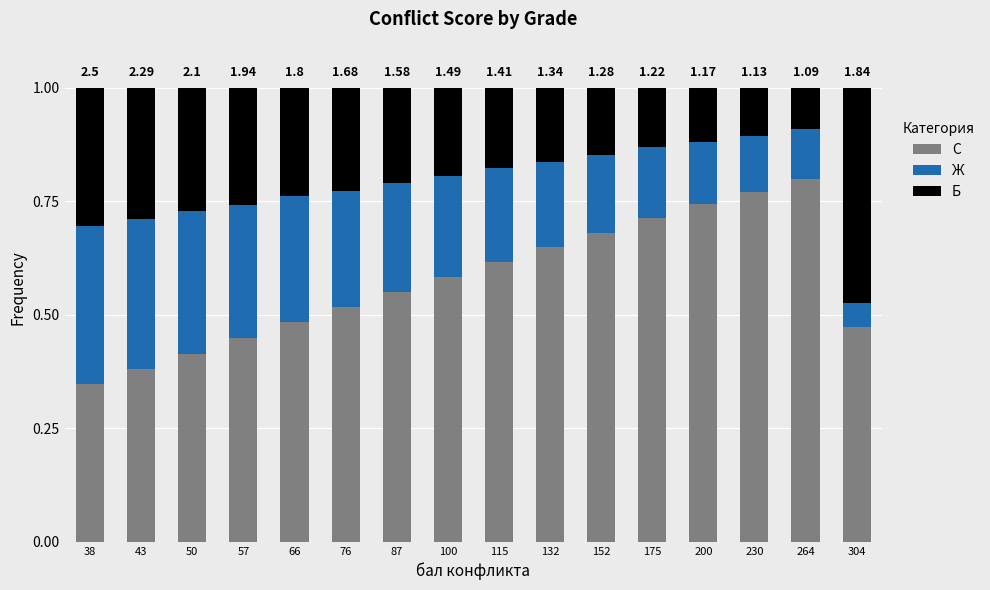

What is the total value across all series at 200?

1.0